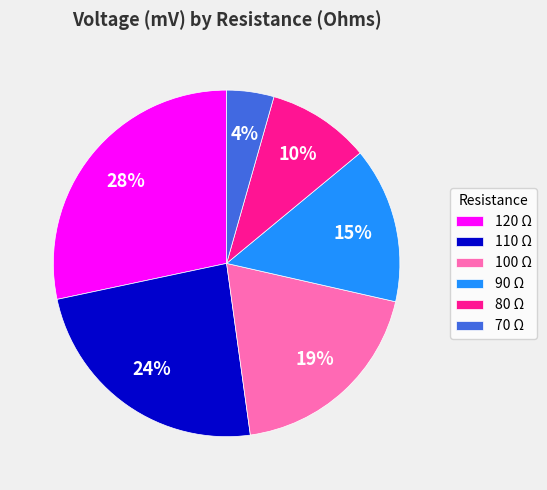

True or false: 70 accounts for 4% of the total.

True